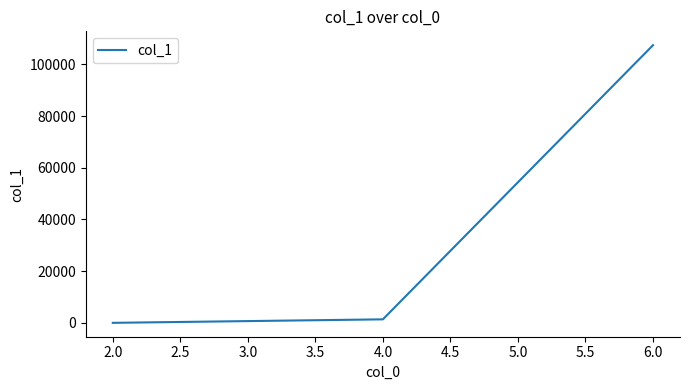

What is the difference between the maximum and minimum values?

107410